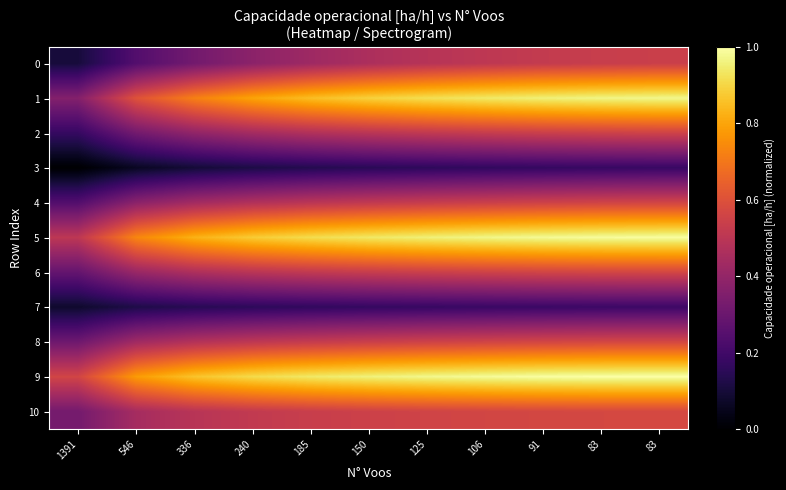

Between 336 and 91, which series saw the biggest shift?

1